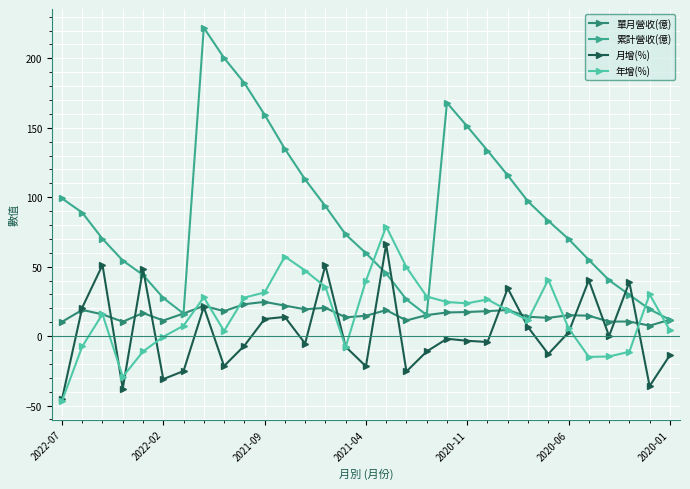

True or false: 月增(%) and 累計營收(億) cross at least once.

True